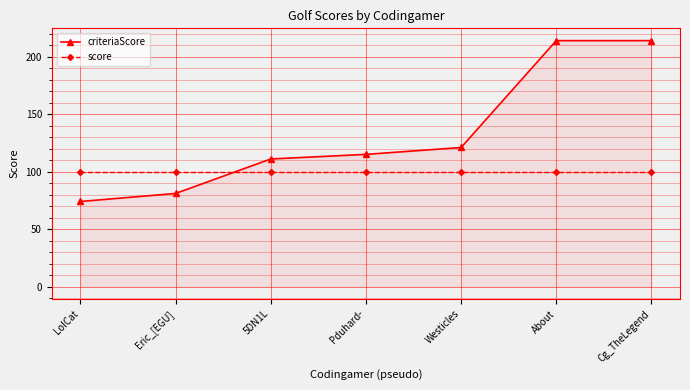

How many data points in criteriaScore are less than 115?

3